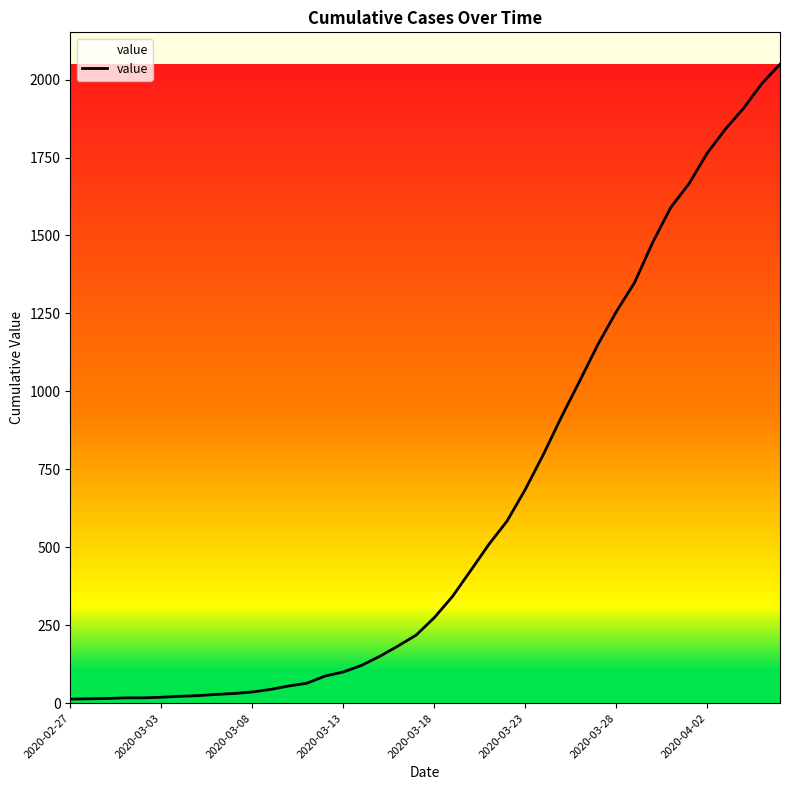

Count the number of values greater than 274.

19